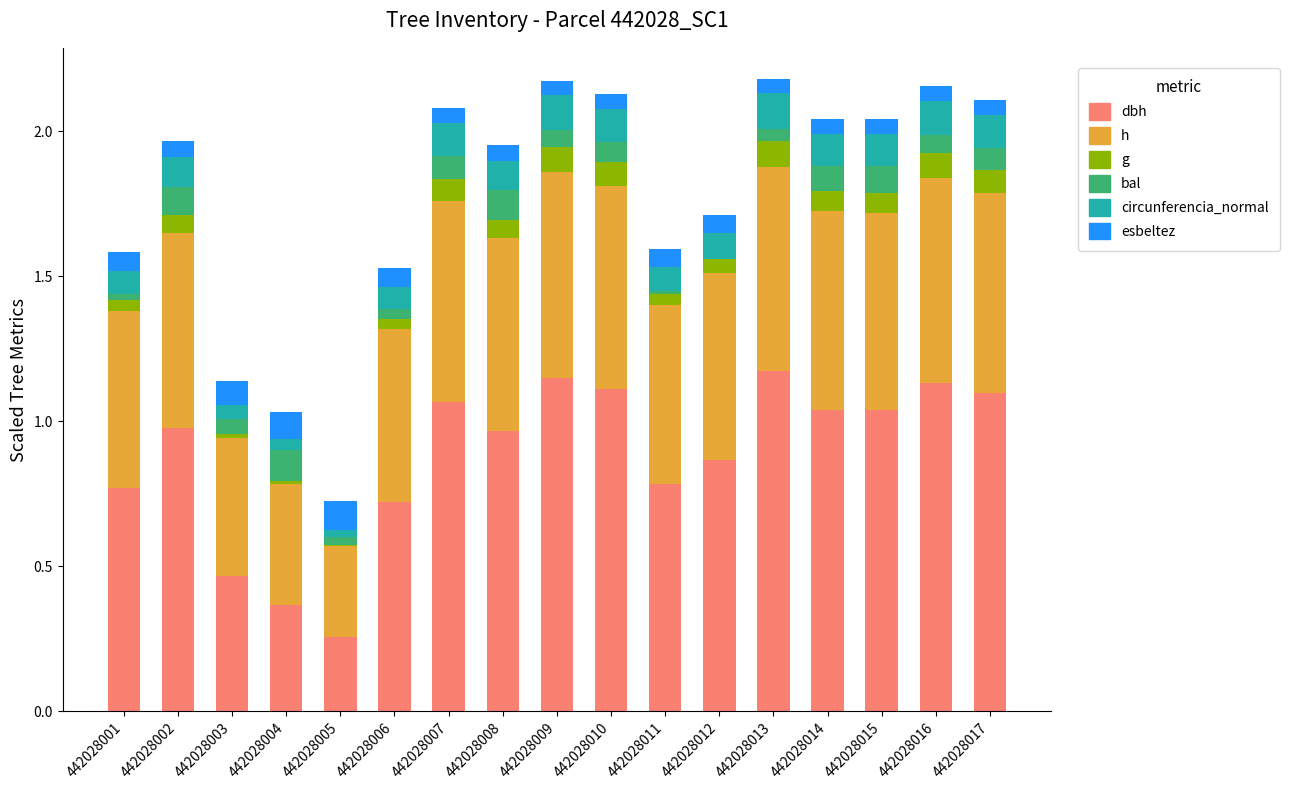

Are the bars horizontal?

No